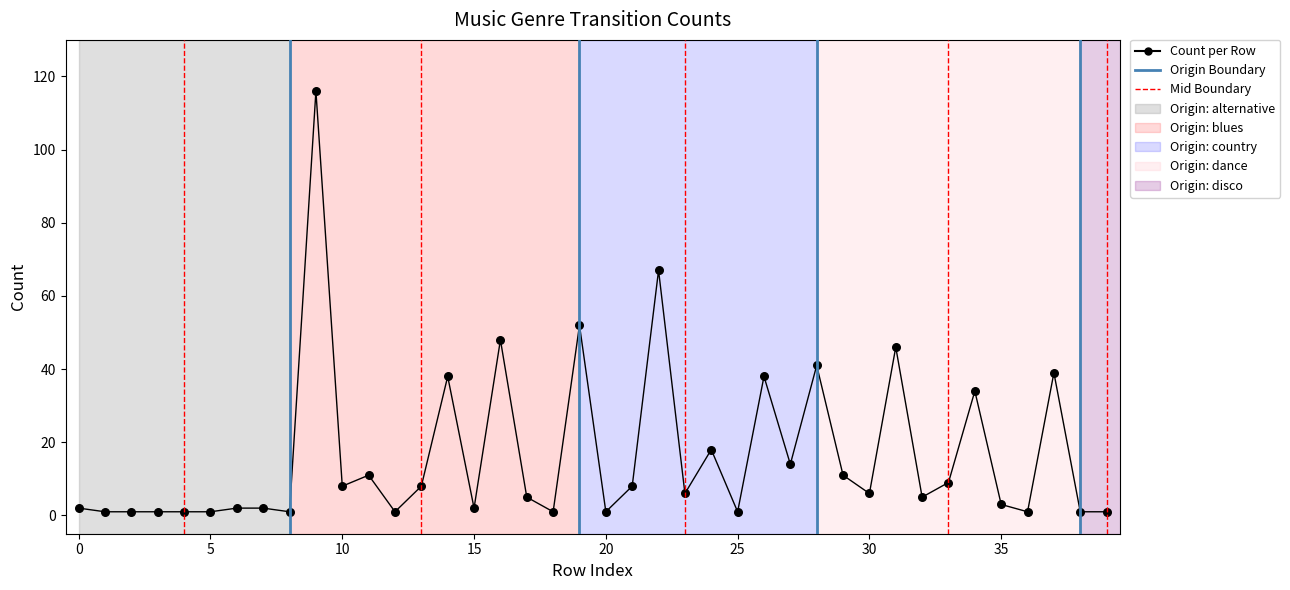

What Y value in the scatter plot is closest to 58?

52